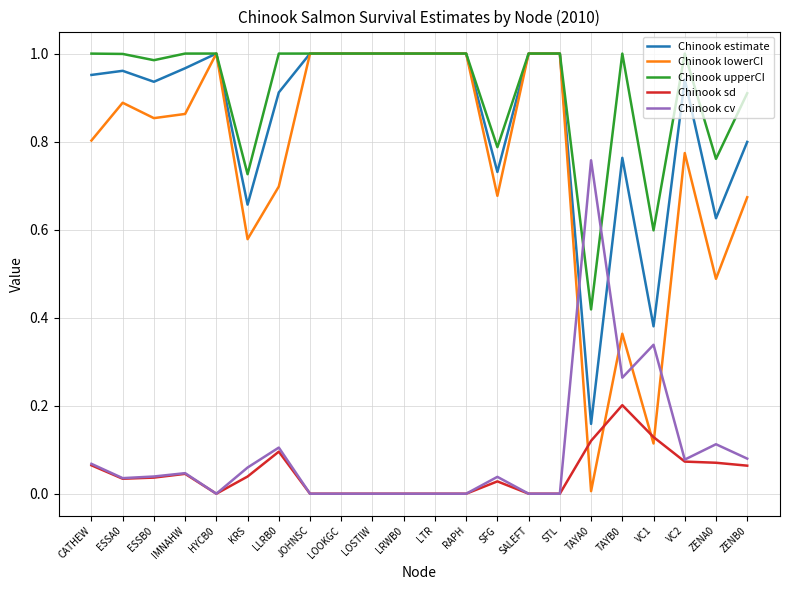

How many distinct data groups are displayed?

5